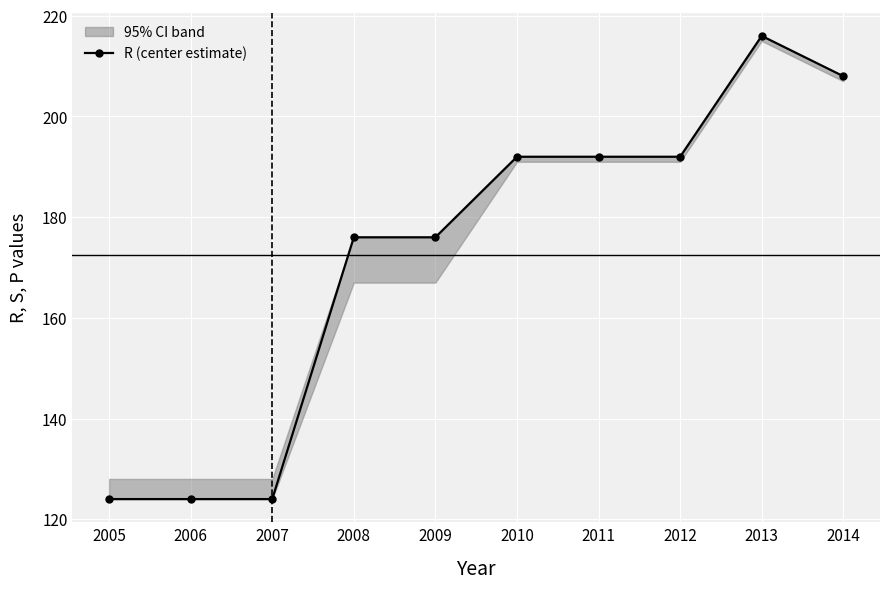

What is the value of the 9th point from the left?

216